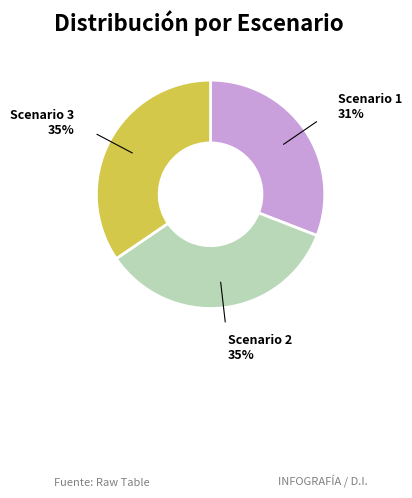

What is the ratio of the value at Scenario 2 to the value at Scenario 3?

1.0